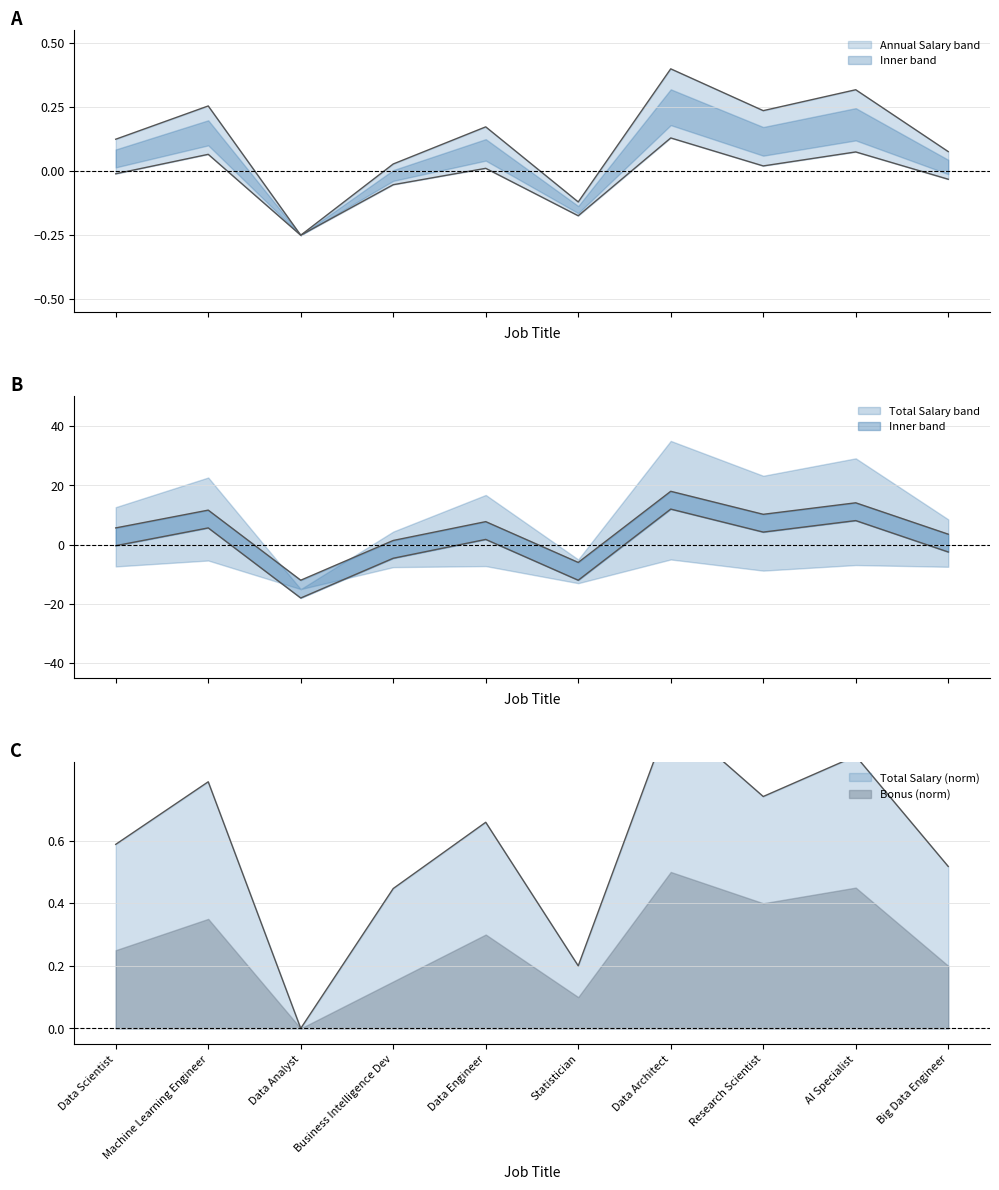

How many interior local peaks does the Total Salary series have?

4